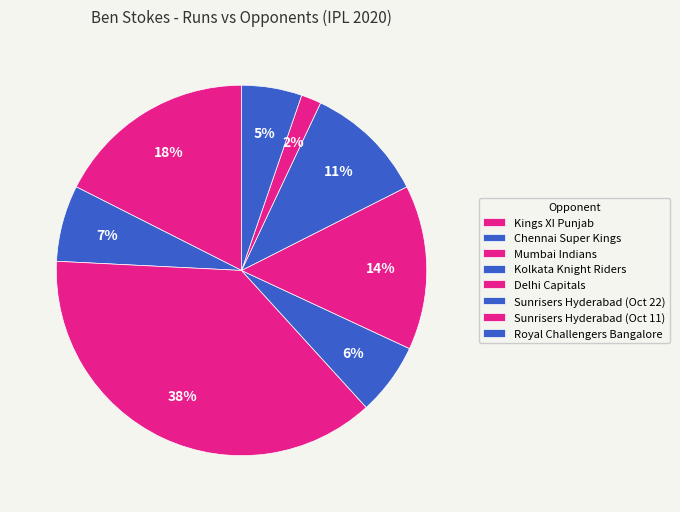

Count the number of slices in the pie.

8